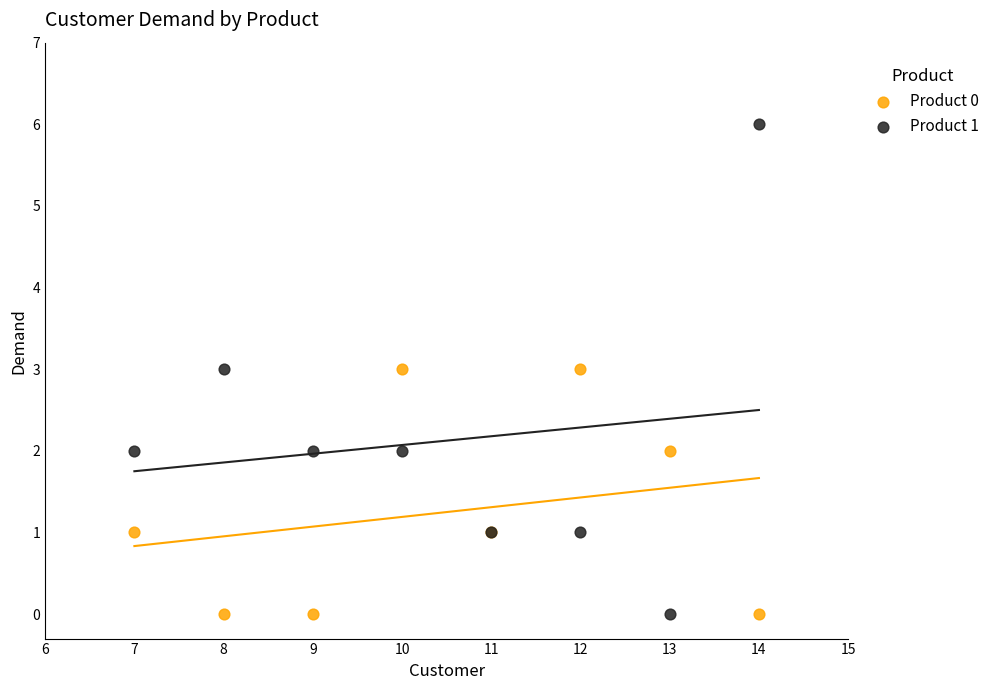

What is the X range (max minus min) for the scatter plot?

7